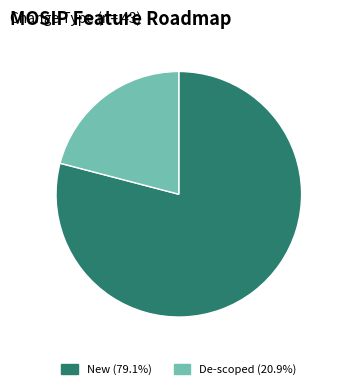

What is the ratio of the value at New (79.1%) to the value at De-scoped (20.9%)?

3.8